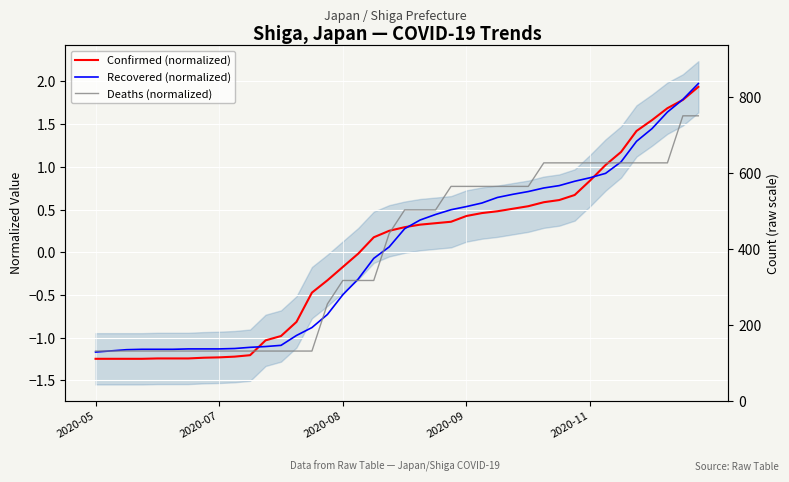

What is the spread (max minus min) of values at 30?

0.4